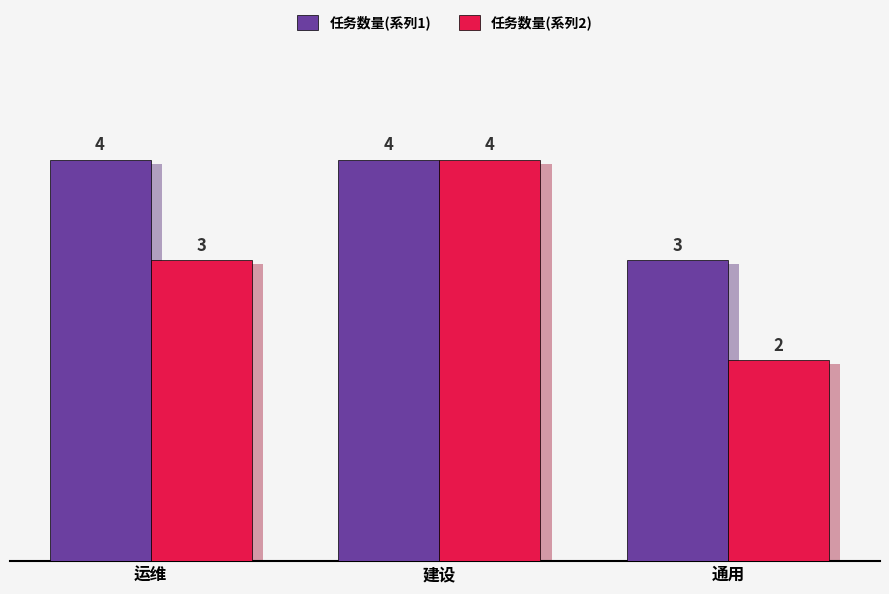

List the labels in order of 任务数量(系列2) value, smallest first.

通用, 运维, 建设